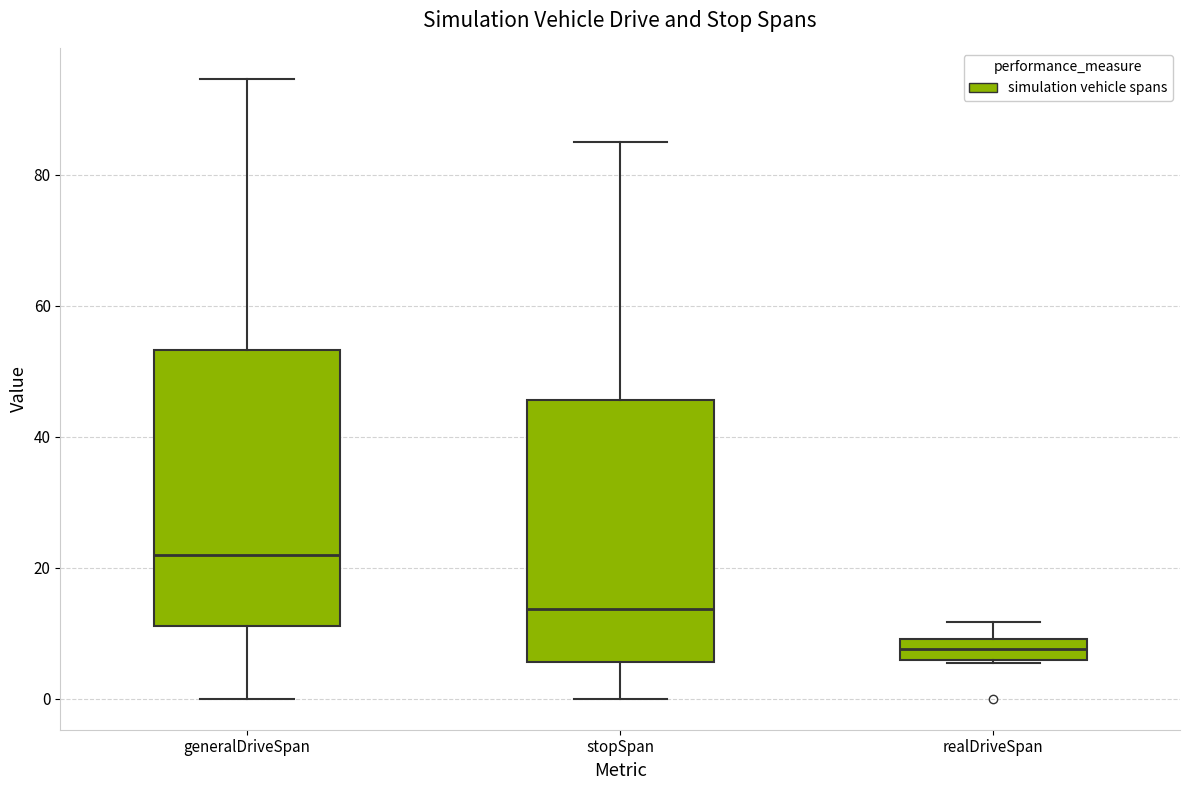

Comparing the boxes themselves (not the whiskers), which one is the tallest?

generalDriveSpan